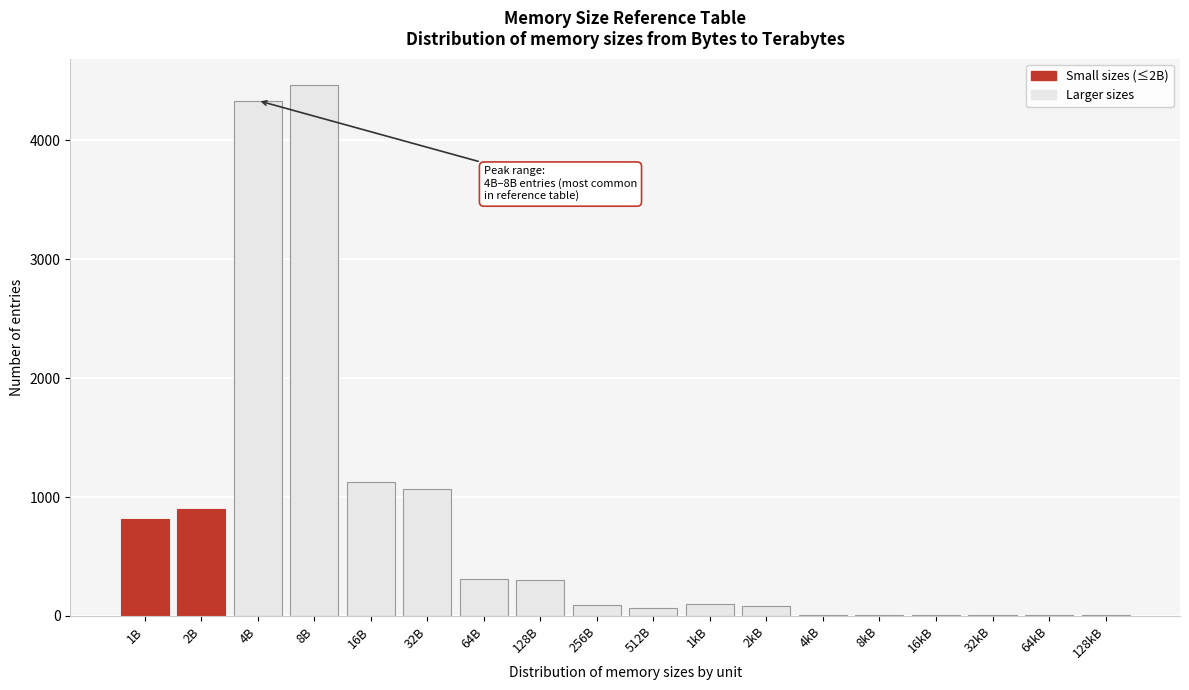

What is the sum of all values?

13702